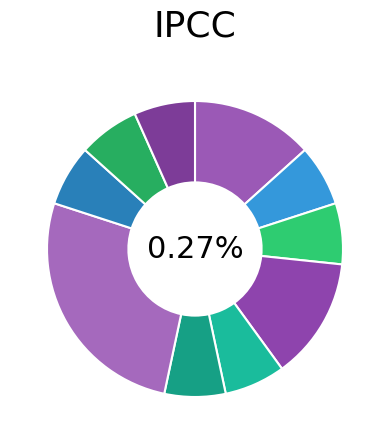

Combined, do ATV and SBJ account for over 50%?

No